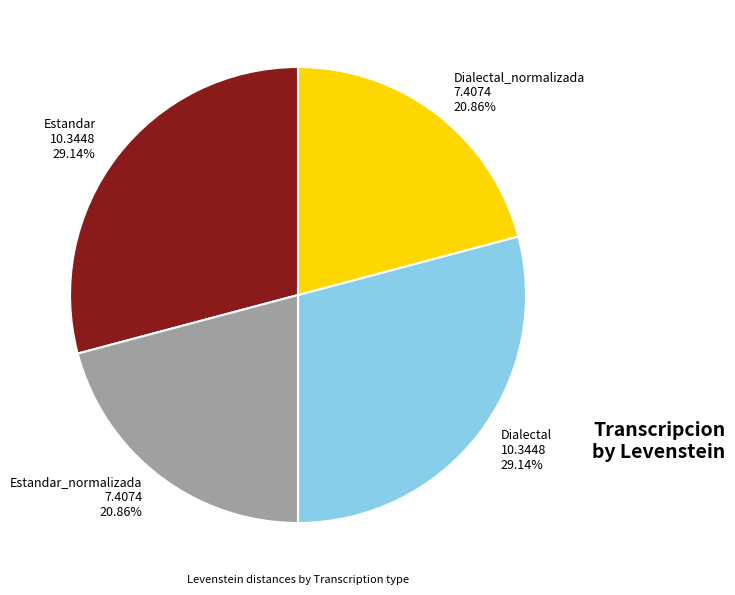

What percentage is the Dialectal_normalizada slice, to the nearest percent?

21%